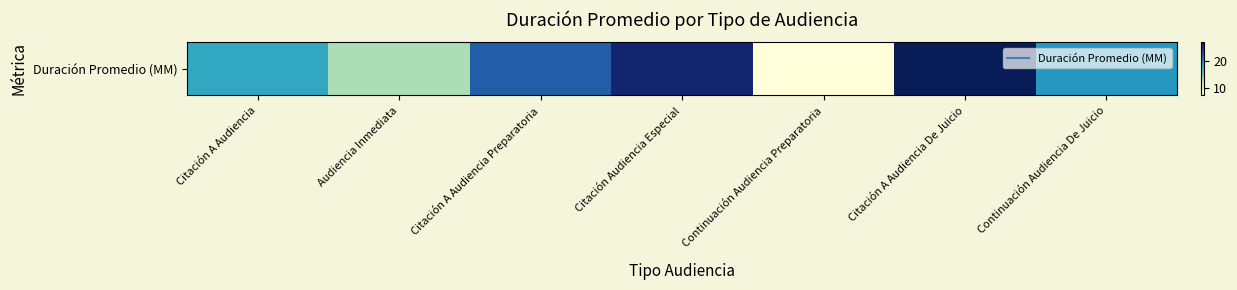

Which has a higher value, Citación A Audiencia De Juicio or Continuación Audiencia Preparatoria?

Citación A Audiencia De Juicio